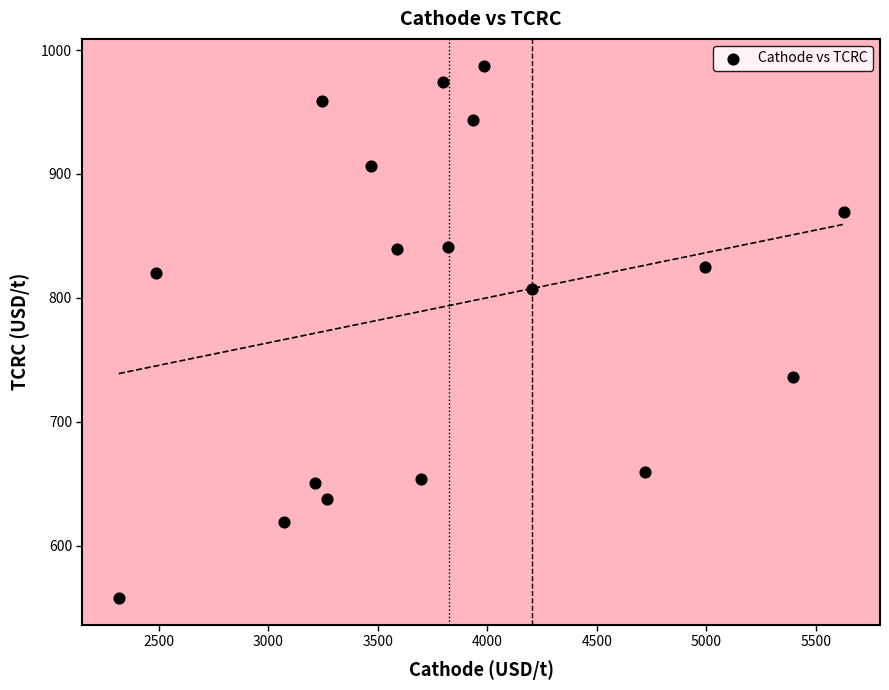

What is the range of X values (max minus min)?

3309.9